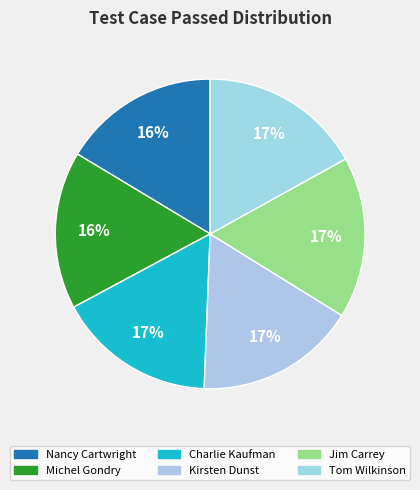

How many segments does this pie chart have?

6